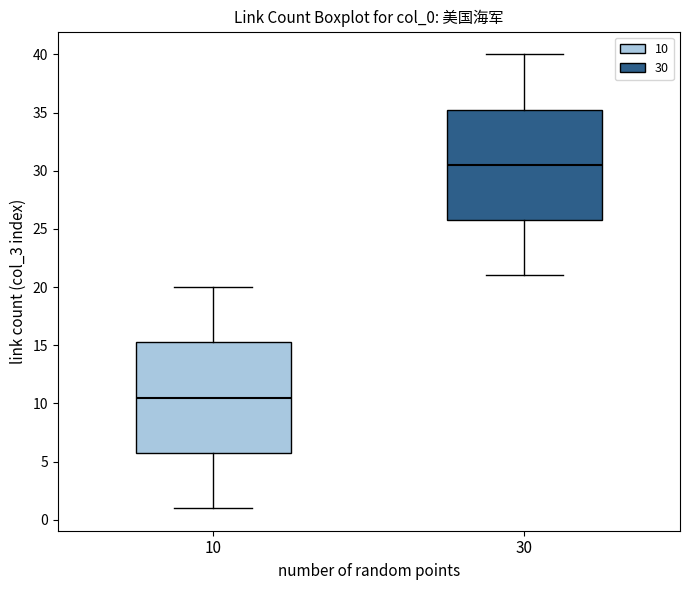

Reading left to right, read every box against the y-axis: the position of its median line, the range the box covers, and the ends of its whiskers. The values are not printed on the chart, so give them approximately, as read against the axis.

10: median 10.5, box 6.0 to 15.5, whiskers 1.0 to 20.0
30: median 30.5, box 26.0 to 35.5, whiskers 21.0 to 40.0